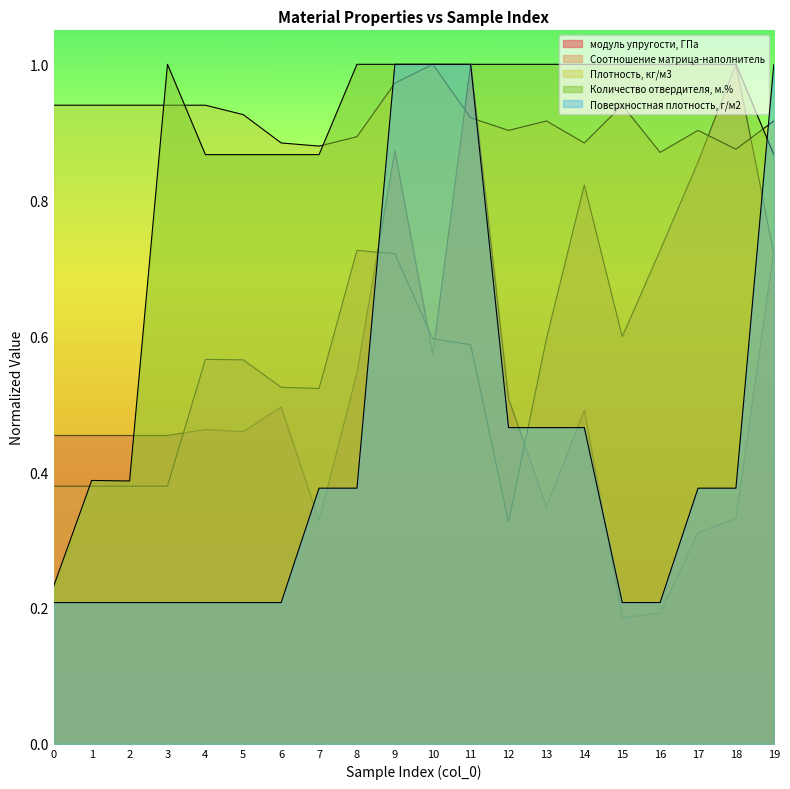

True or false: Количество отвердителя, м.% has more than 2 interior local peaks.

False